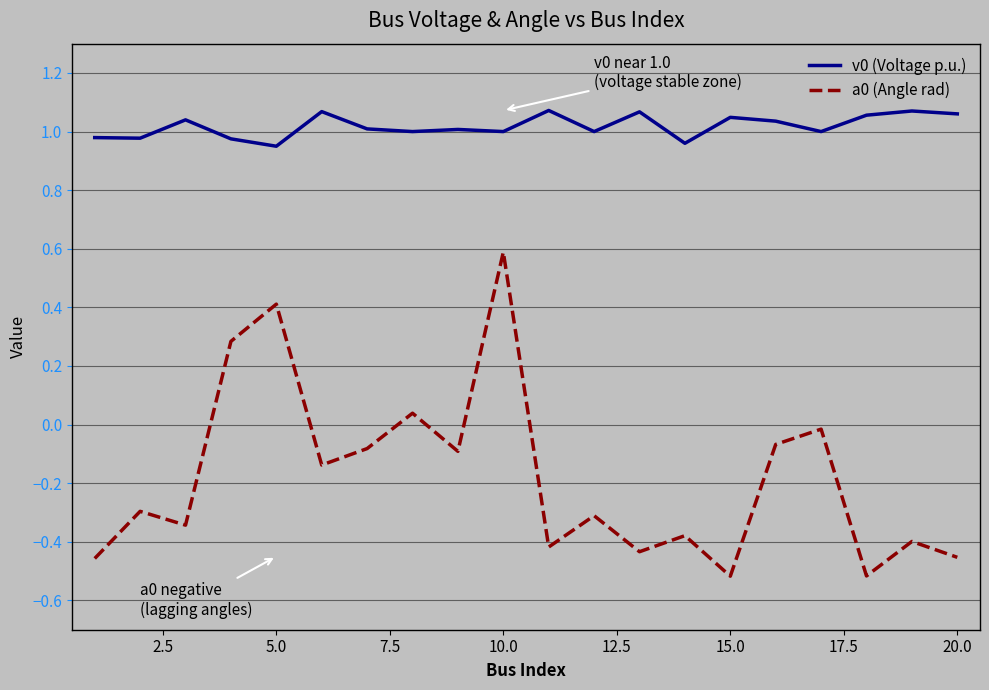

What is the maximum value for a0 (Angle rad)?

0.6